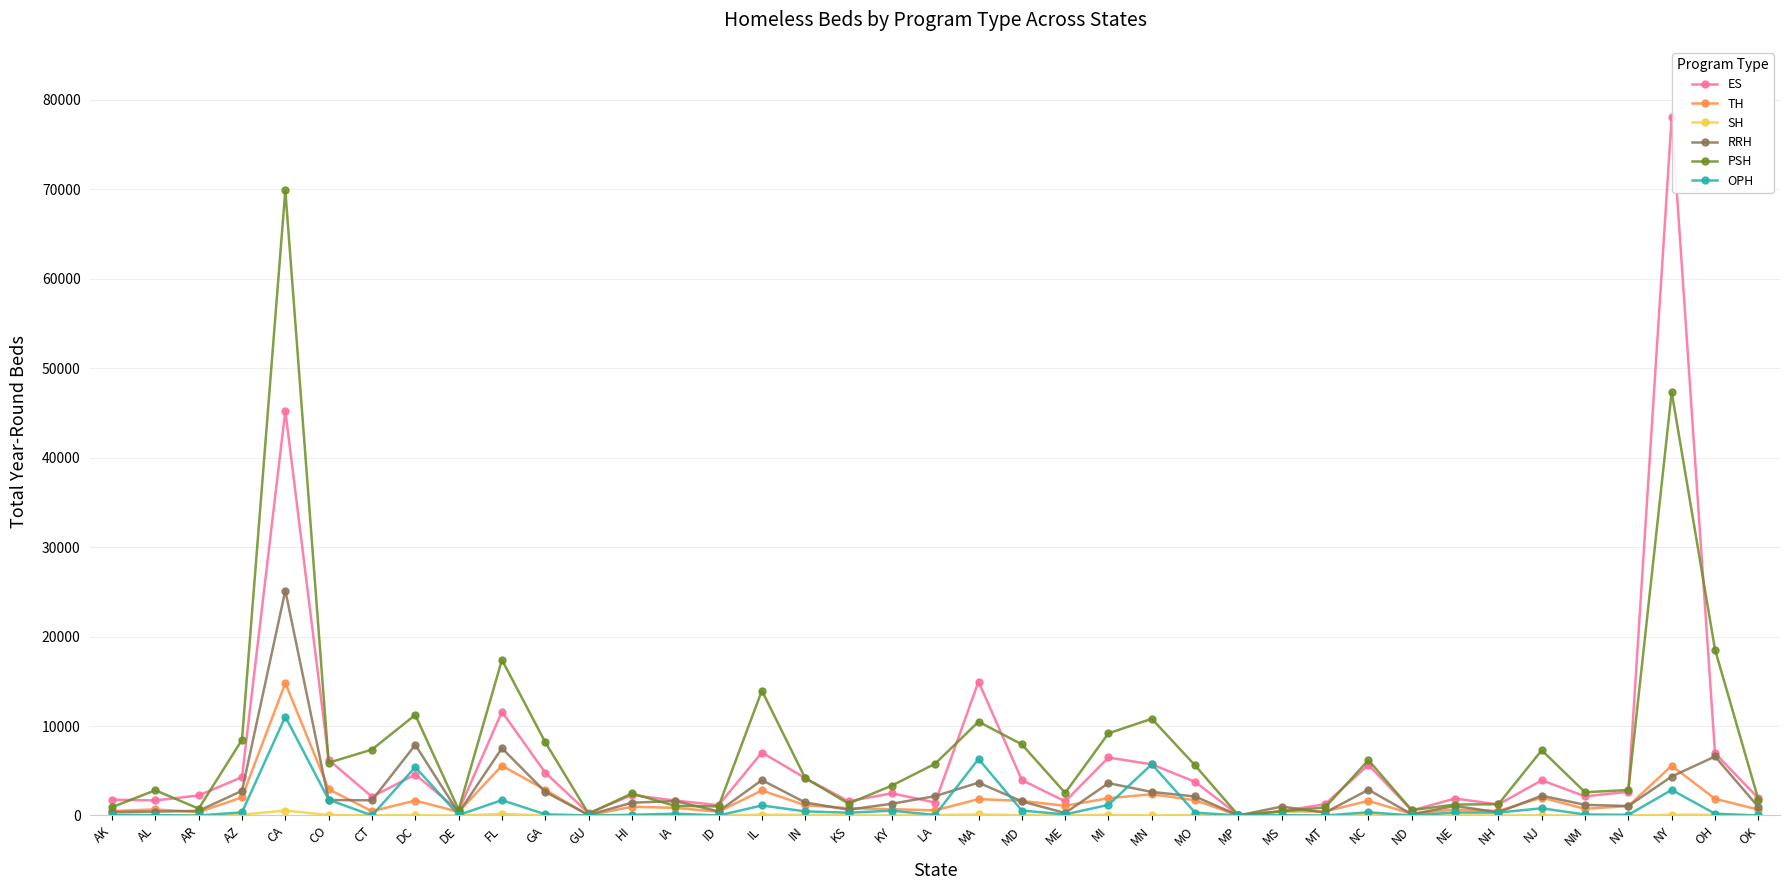

Which series has the largest range (max minus min)?

ES